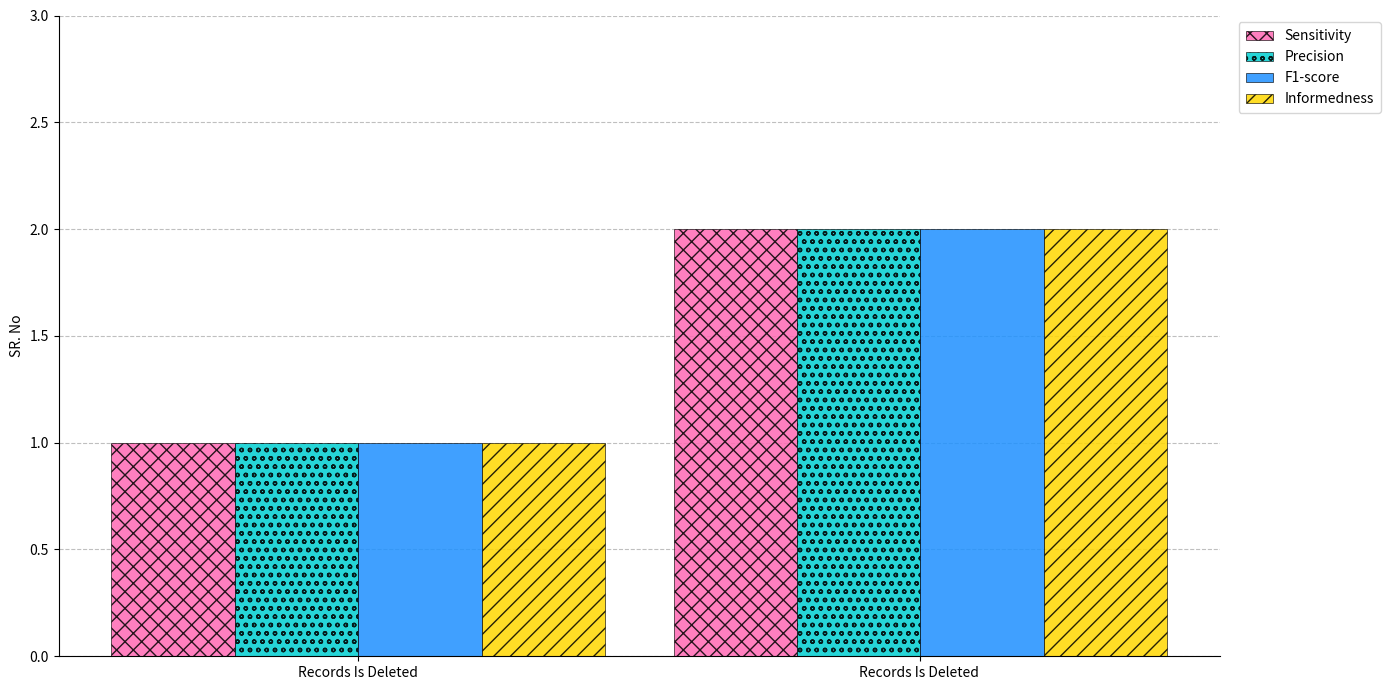

True or false: Informedness has a value of 0 at Records Is Deleted .

False